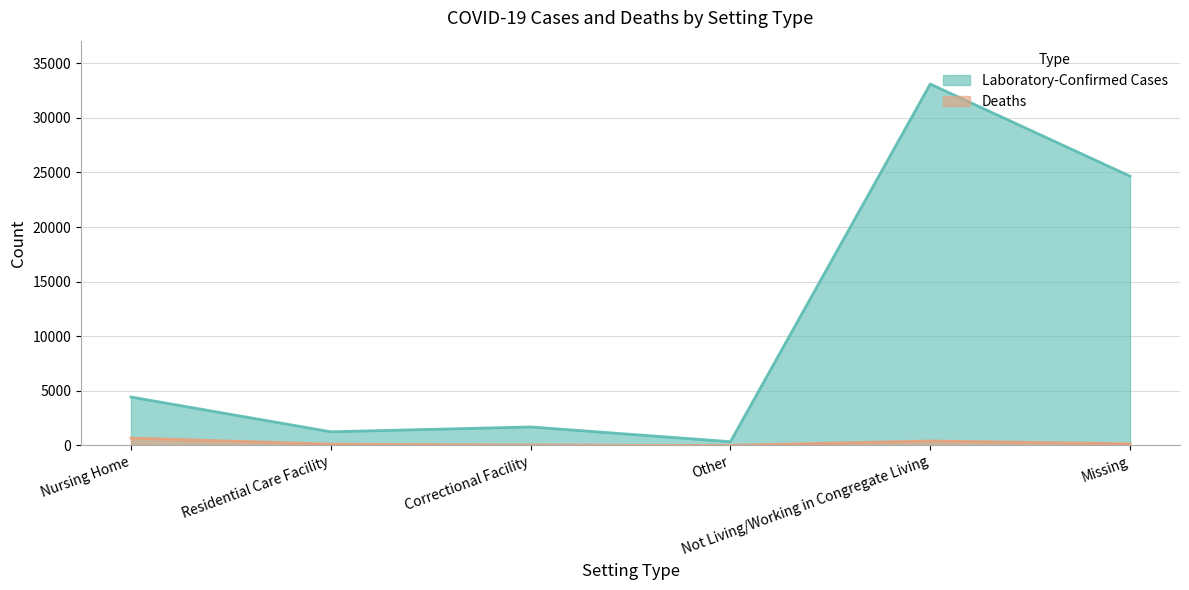

What is the label of the 2nd point from the left?

Residential Care Facility